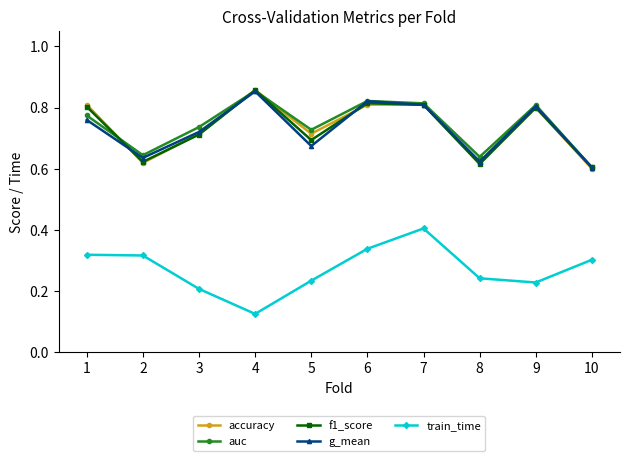

How many interior local valleys does the f1_score series have?

3